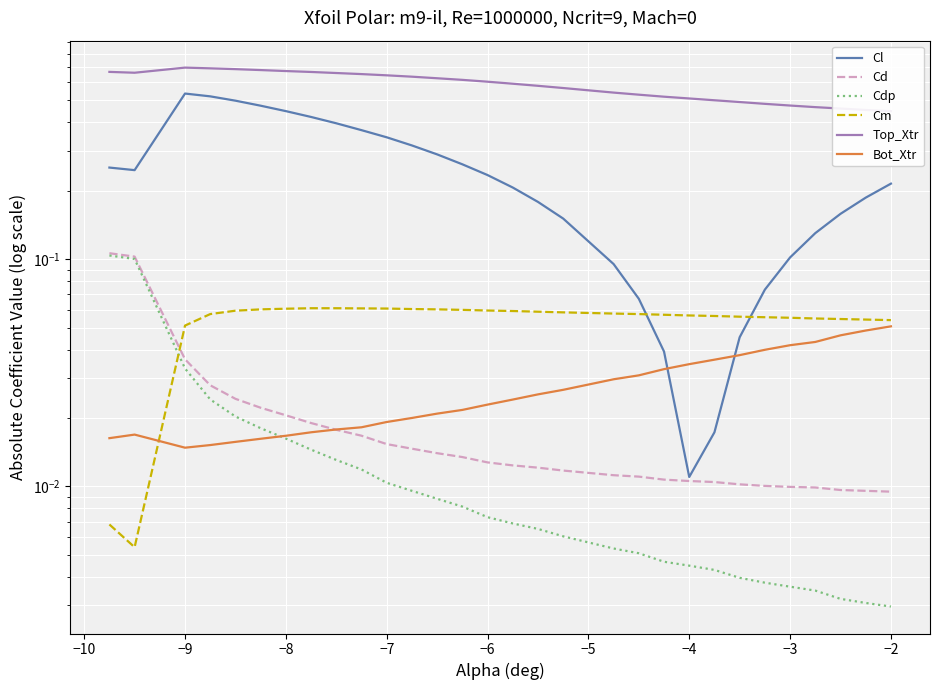

Which series has the largest range (max minus min)?

Cl